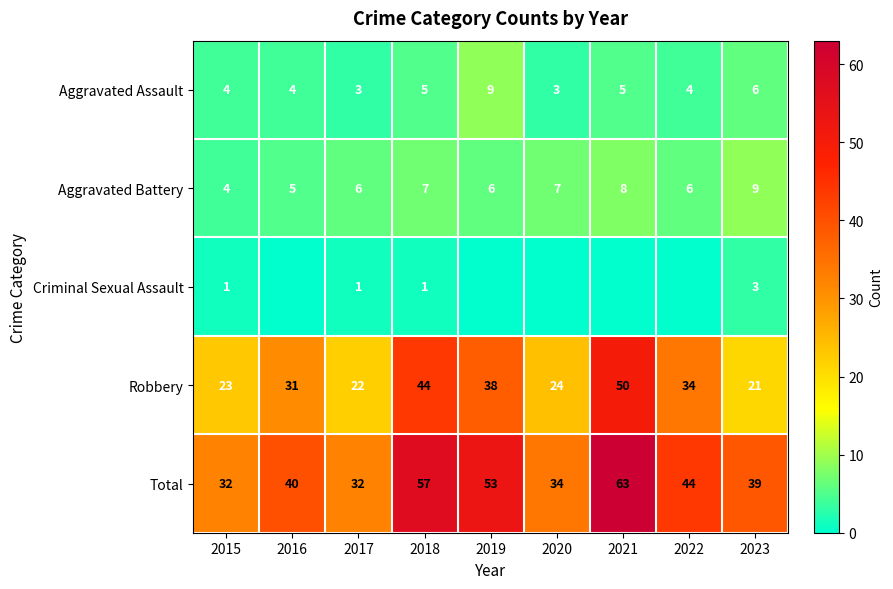

What is the spread (max minus min) of values at 2023?

36